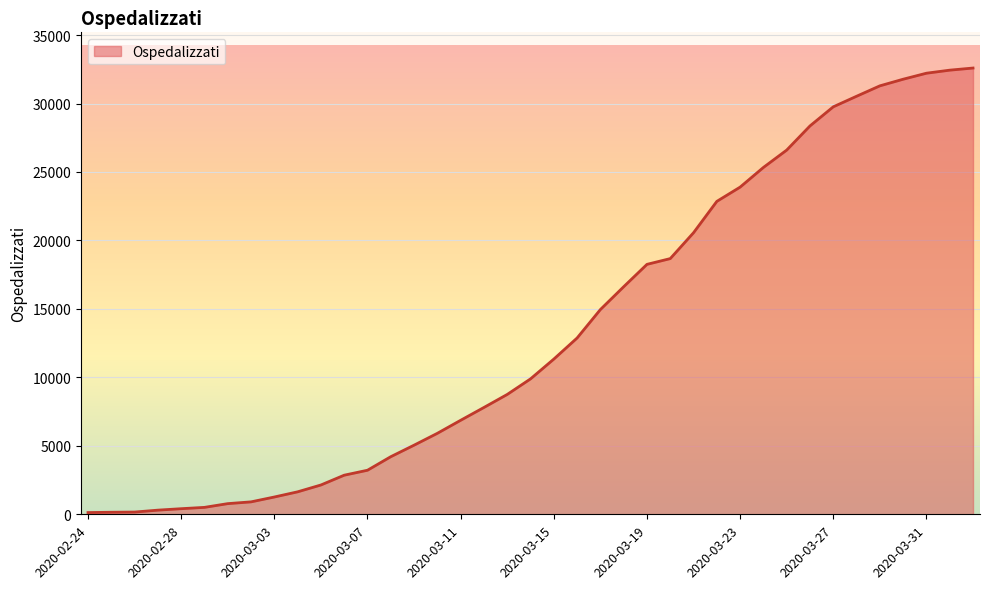

Does the chart have visible grid lines?

Yes